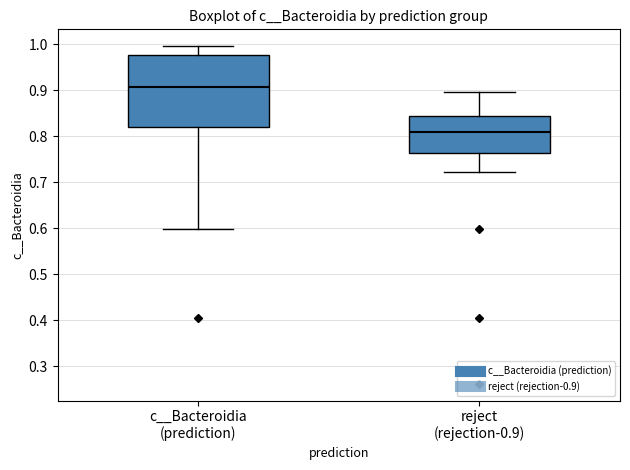

Where is the upper edge of the box for c__Bacteroidia (prediction) on the y-axis? The values are not printed on the chart, so give them approximately, as read against the axis.

0.98